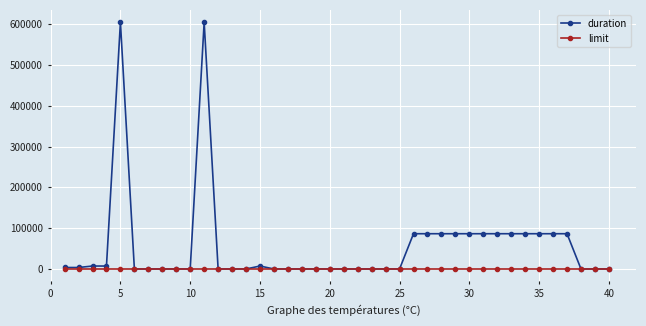

List the series in order of their overall mean, highest first.

duration, limit